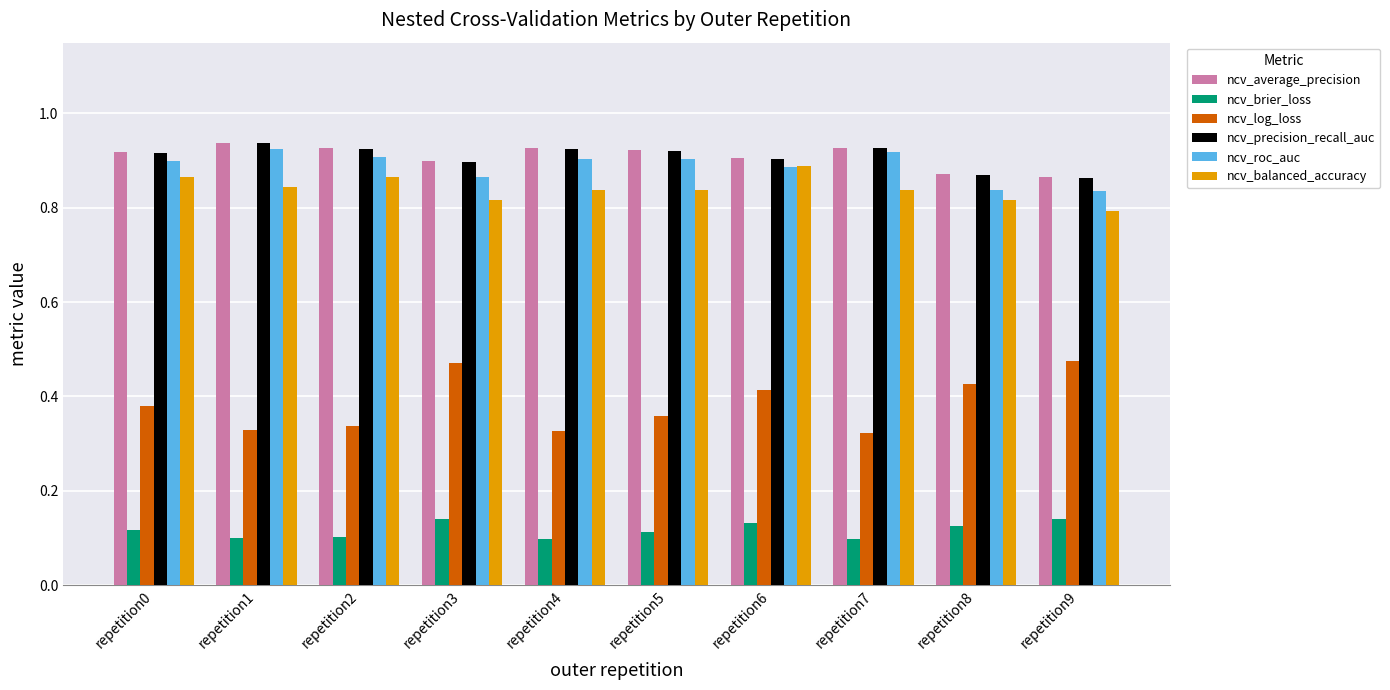

What is the total value across all series at repetition3?

4.1